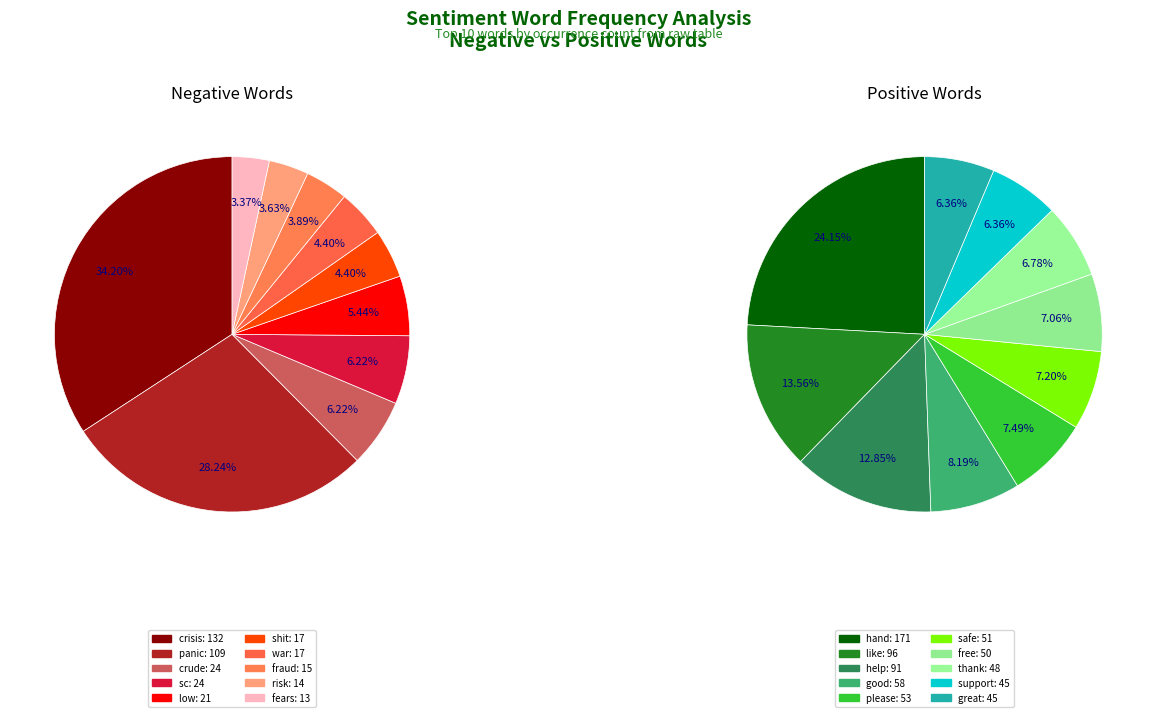

Is there a majority slice in this chart?

No